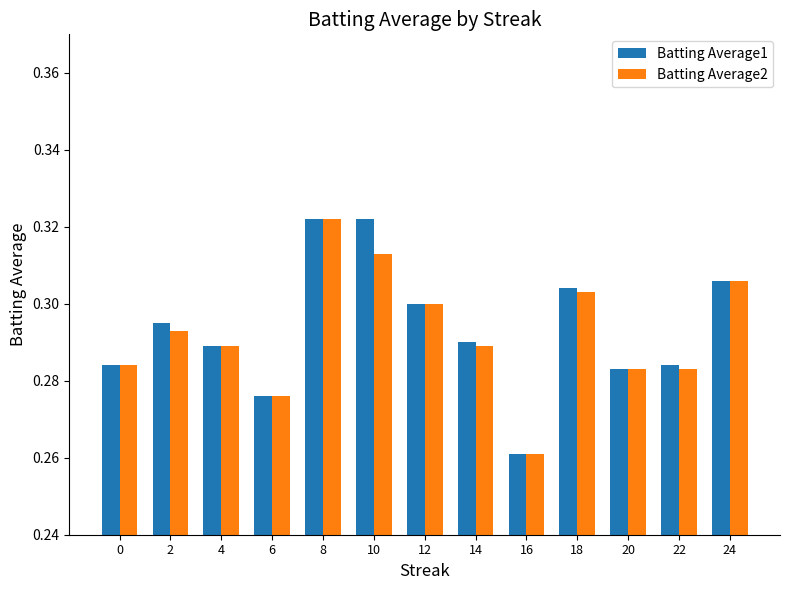

Which category has the lowest value in the Batting Average2 series?

16